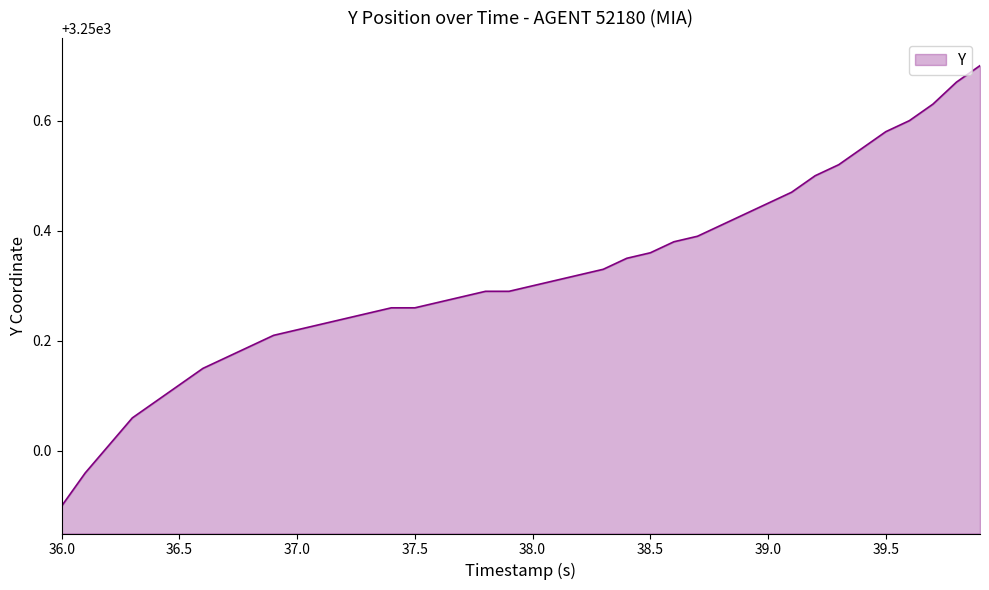

What is the smallest value displayed?

3249.9